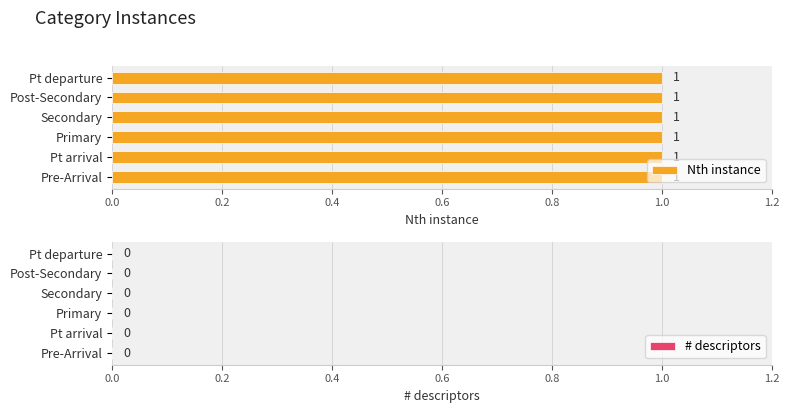

Is the value of Nth instance at Secondary greater than the value of # descriptors at Pre-Arrival?

Yes